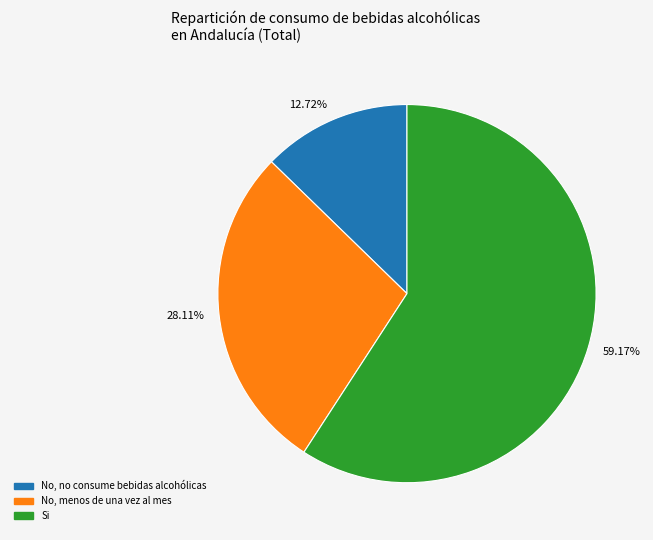

Which category has the smallest portion of the pie?

12.72%